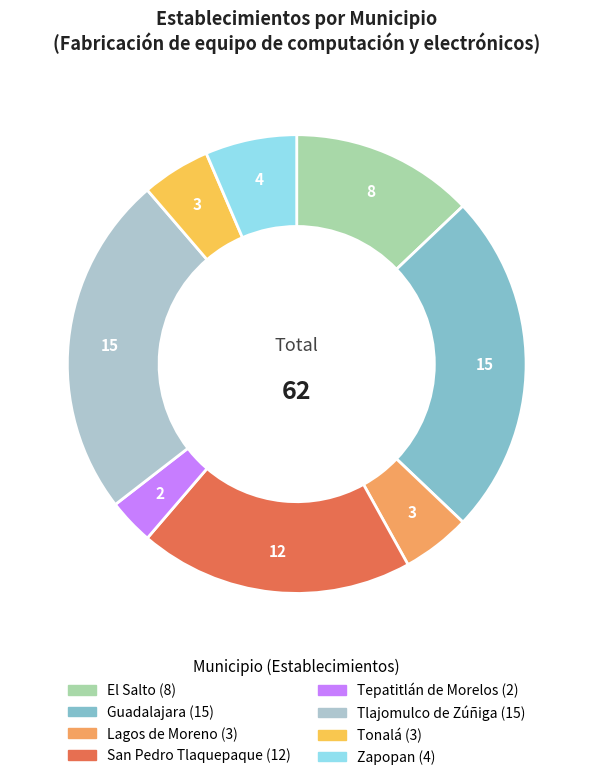

Count the number of slices in the pie.

8